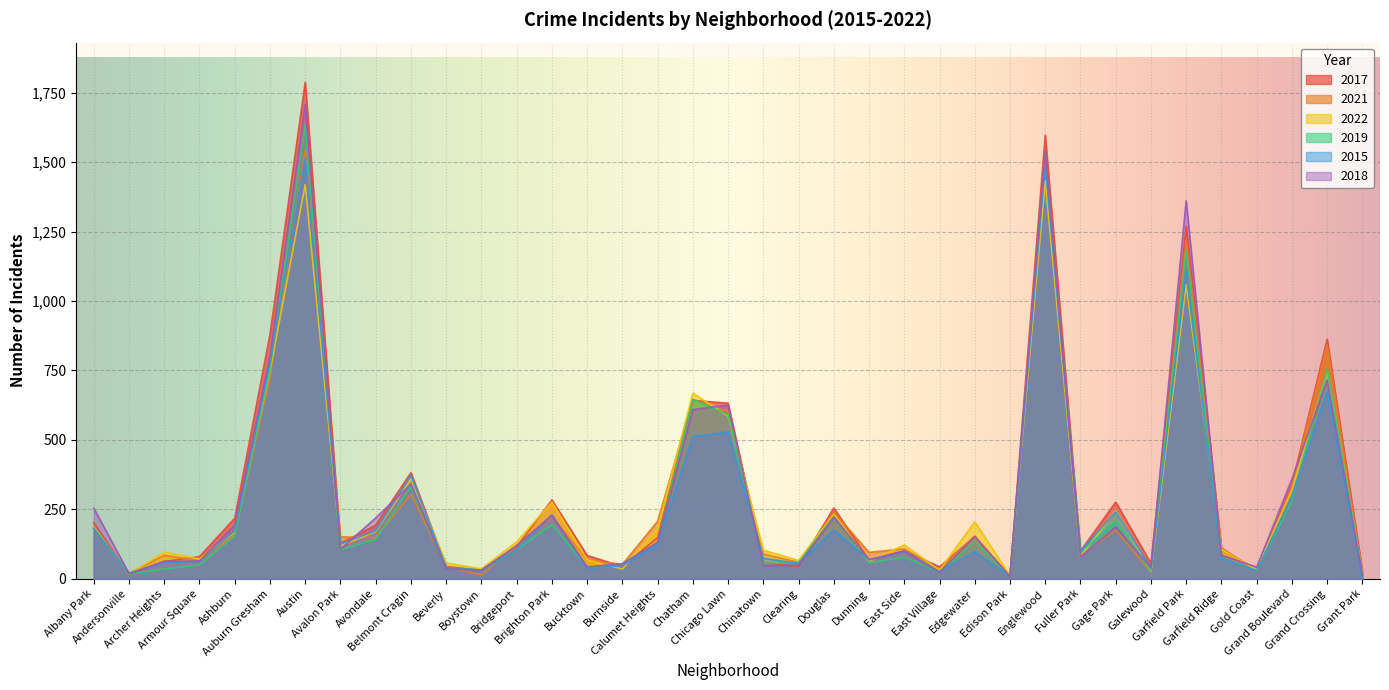

Is the value of 2017 at Englewood greater than the value of 2018 at Albany Park?

Yes